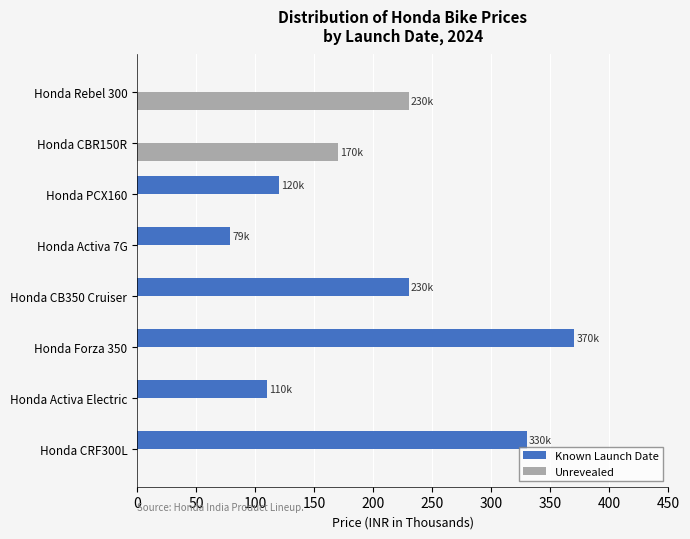

What is the maximum value shown in the chart?

370